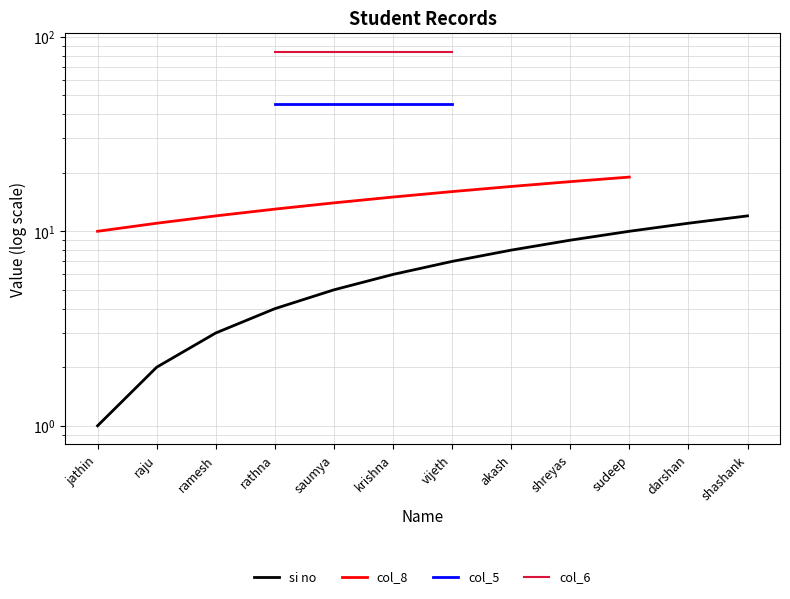

What is the difference between the second highest and second lowest values?

9